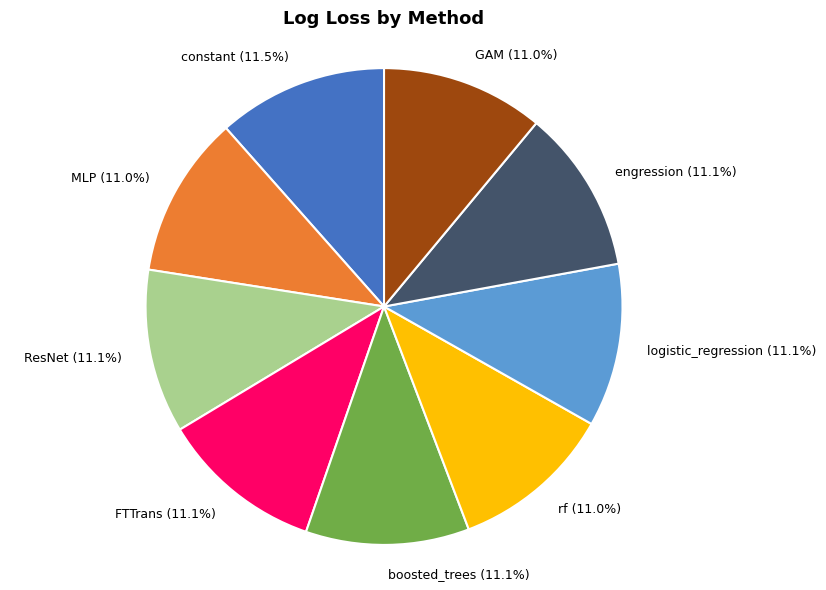

Combined, what portion of the pie is ResNet and GAM?

22.1%